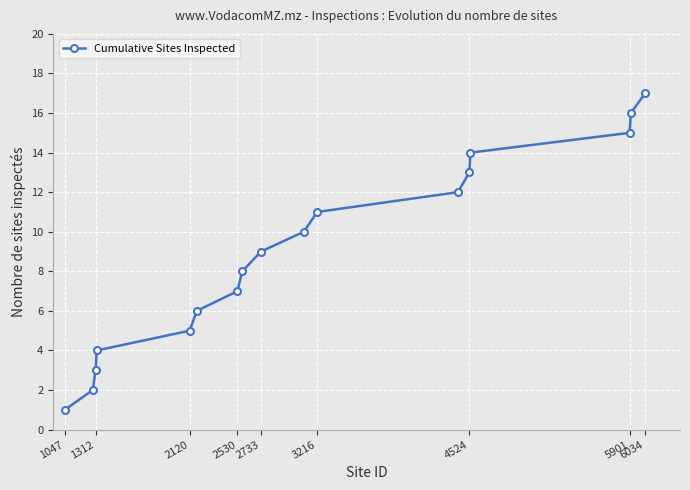

True or false: the data has more than 1 interior local peaks.

False